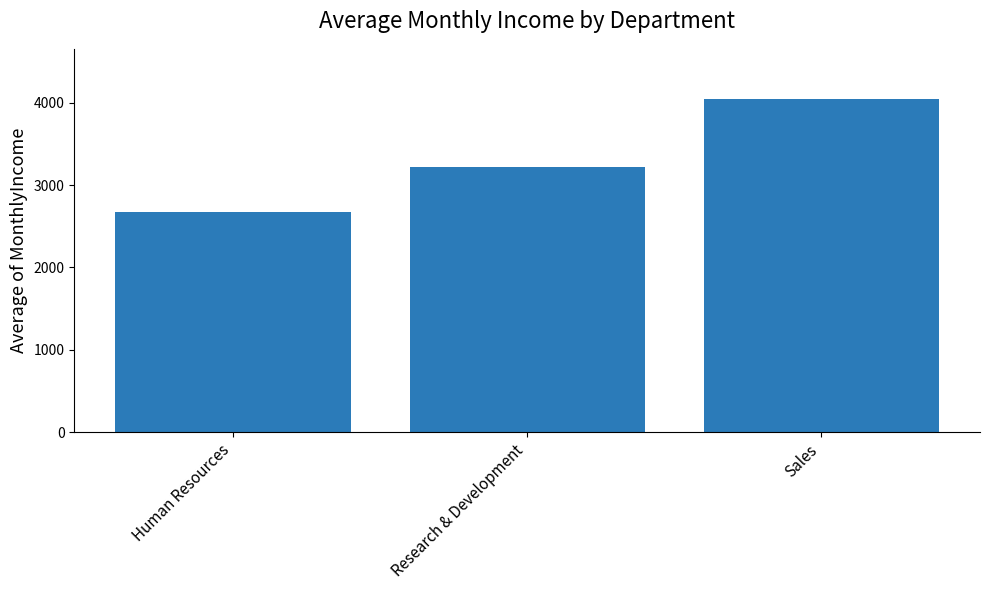

What is the change in value from Human Resources to Sales?

+1369.5